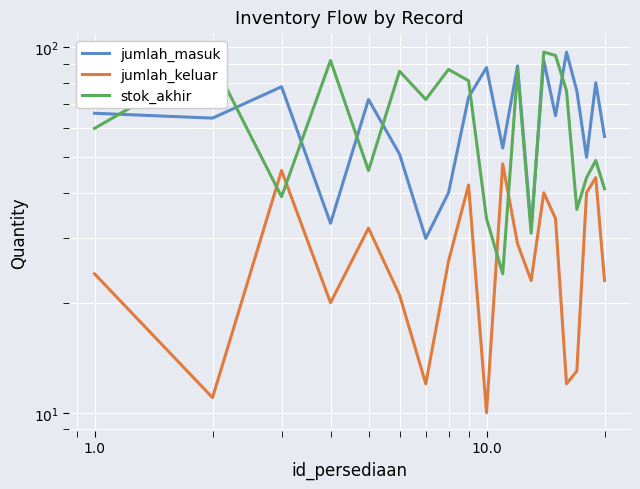

What is the difference between the second highest and minimum values in the jumlah_masuk series?

62